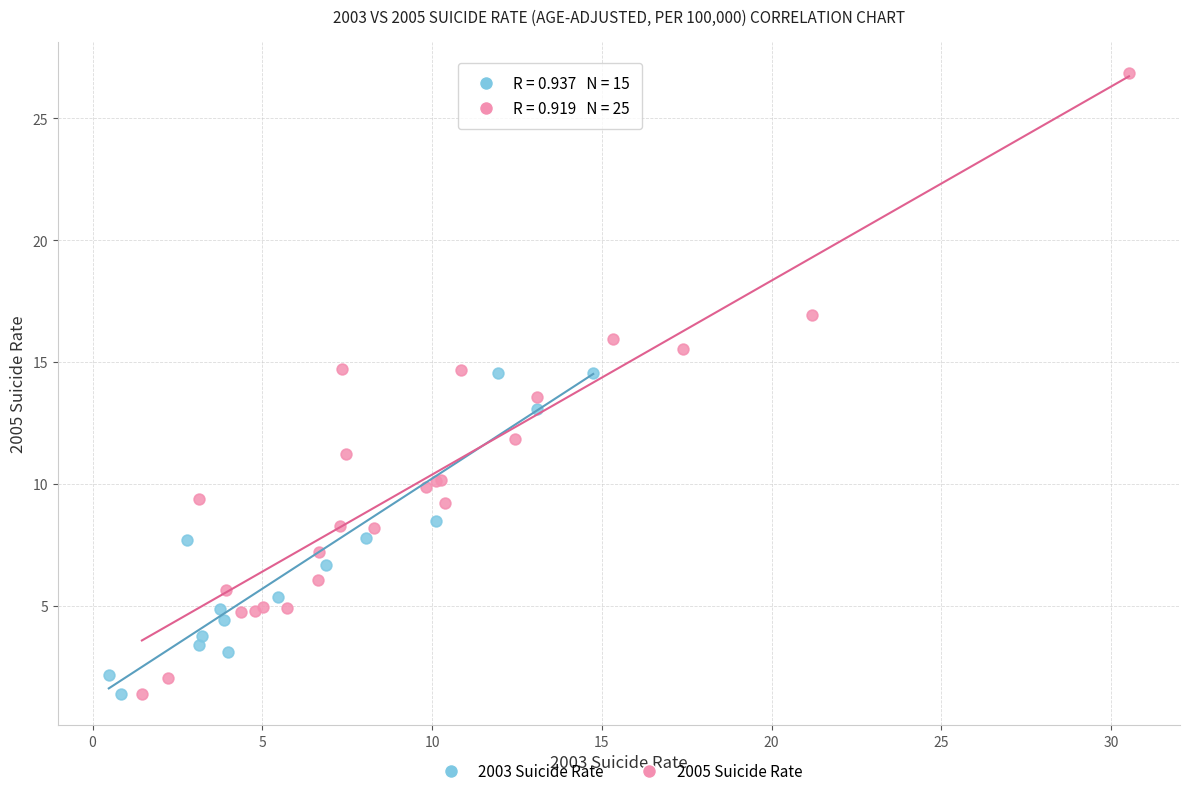

Which series has the largest Y range (max minus min)?

2005 Suicide Rate